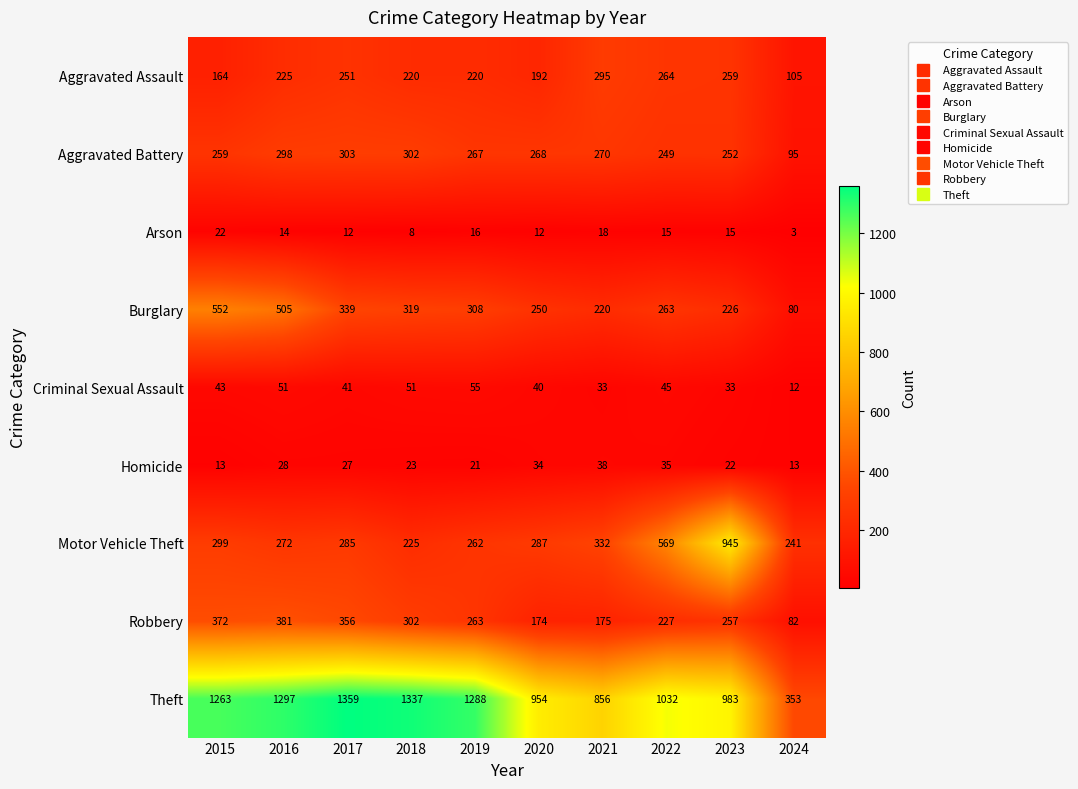

Between 2018 and 2021, which series saw the biggest shift?

Theft